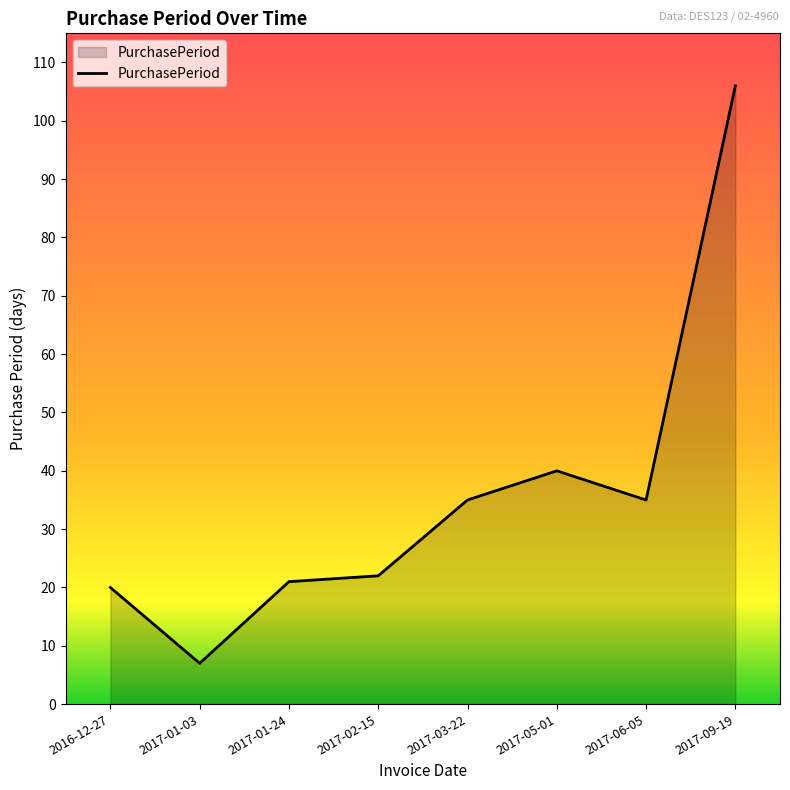

What is the change in value from 2017-02-15 to 2017-06-05?

+13